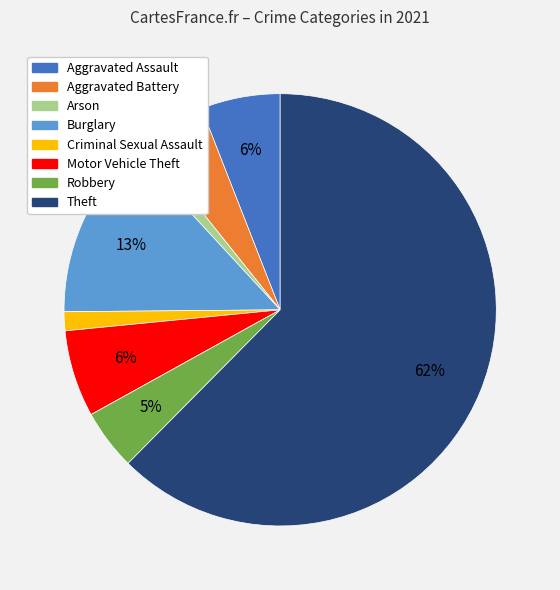

Which category has the biggest portion of the pie?

Theft